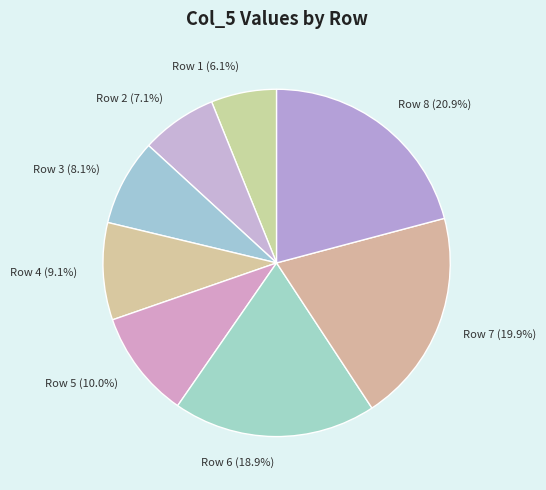

How many slices are in this pie chart?

8